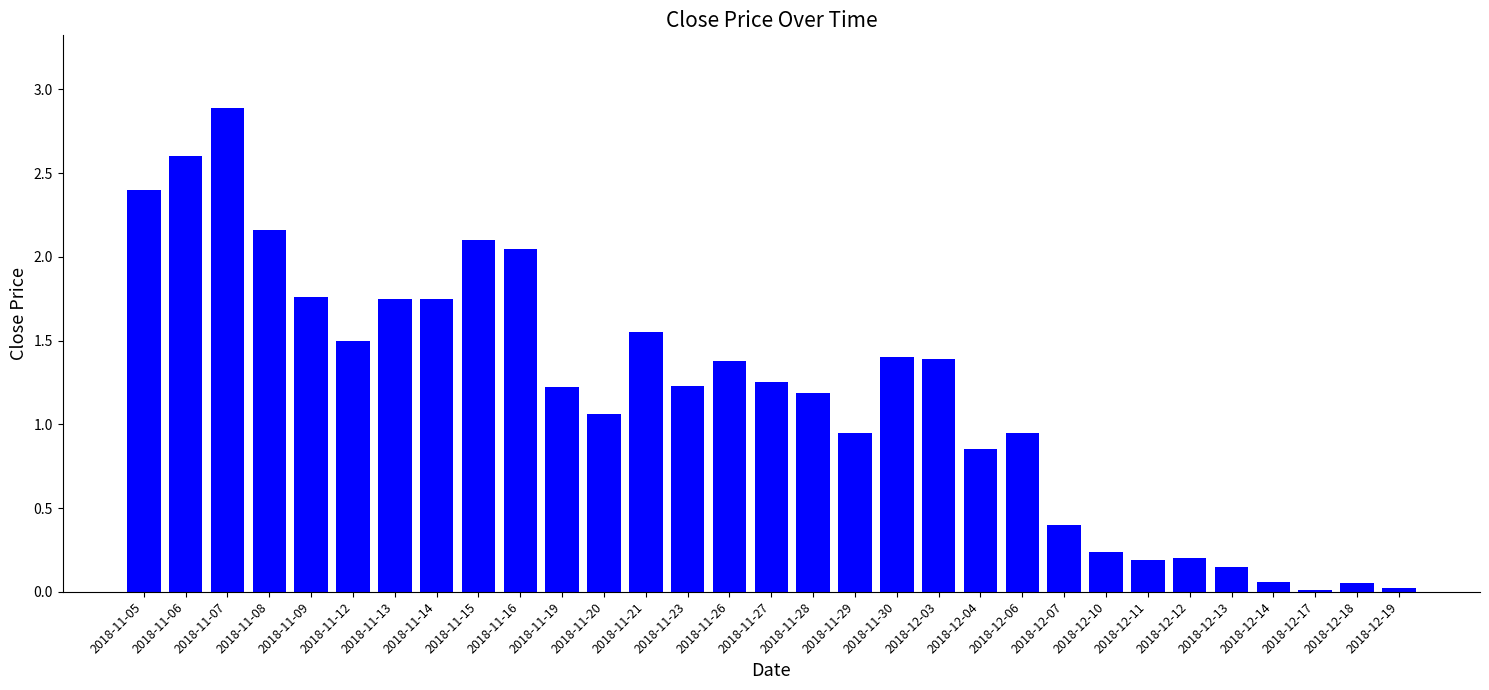

What is the label of the 18th bar from the right?

2018-11-23